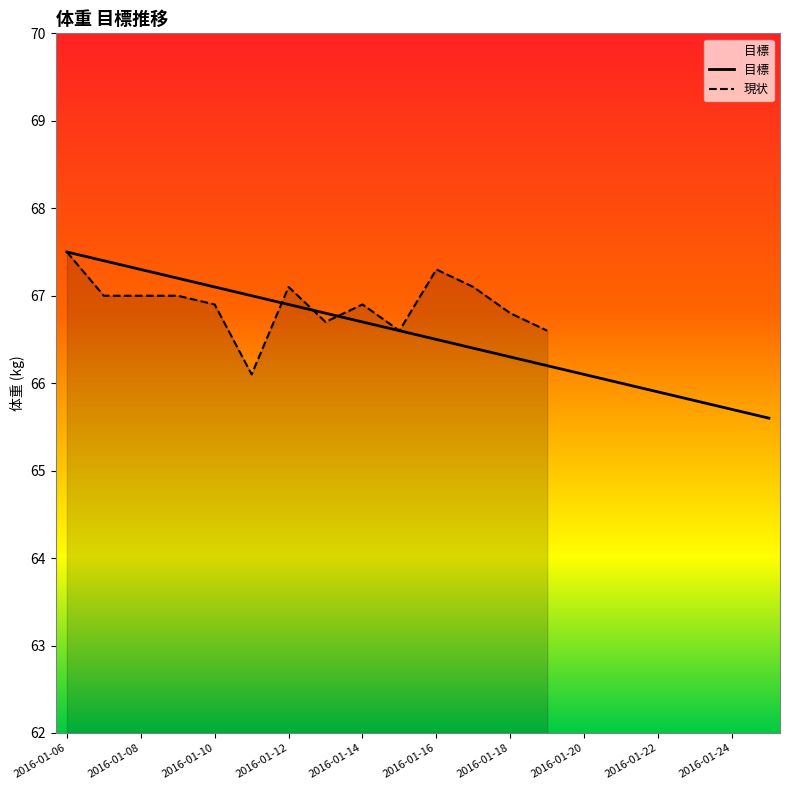

True or false: the data has more than 0 interior local peaks.

False